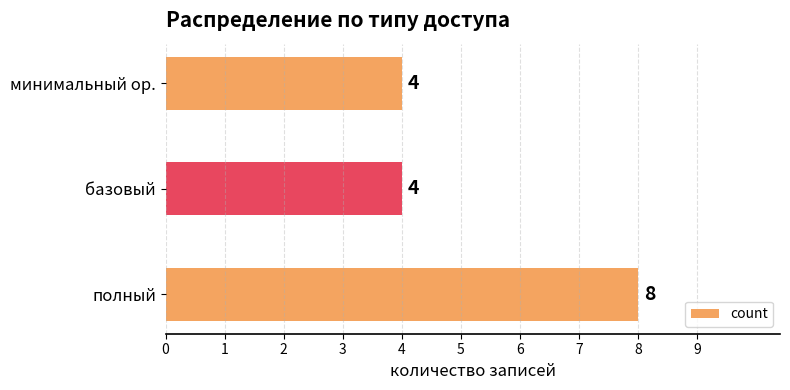

Count the number of values greater than 4.

1